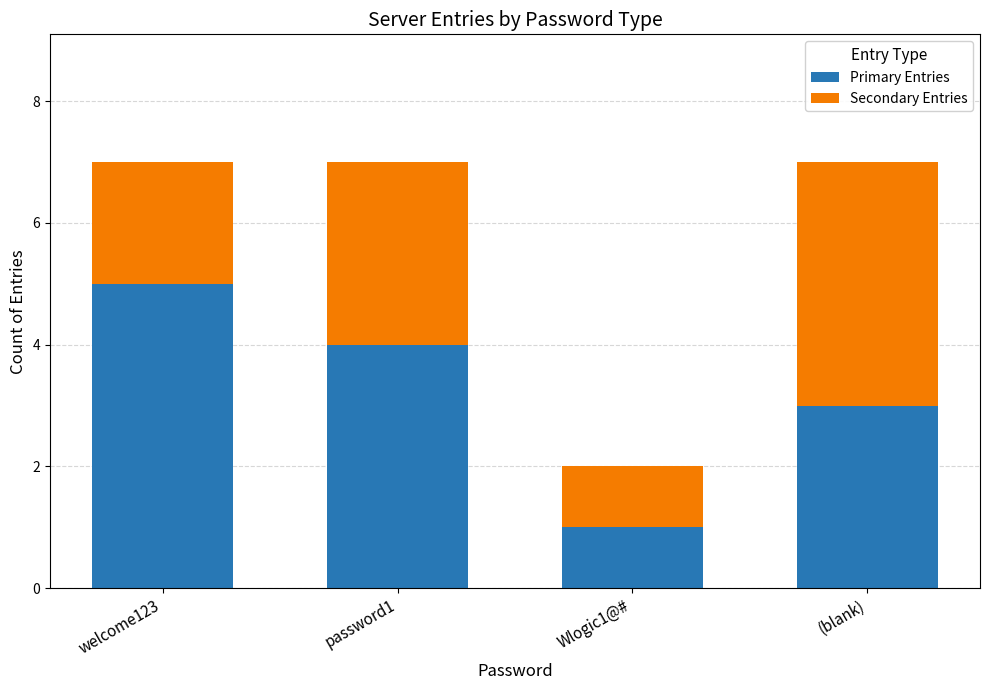

What is the maximum value for Primary Entries?

5